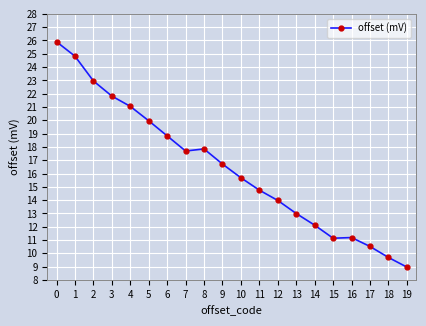

The value at 6 is 6.6. True or false?

False